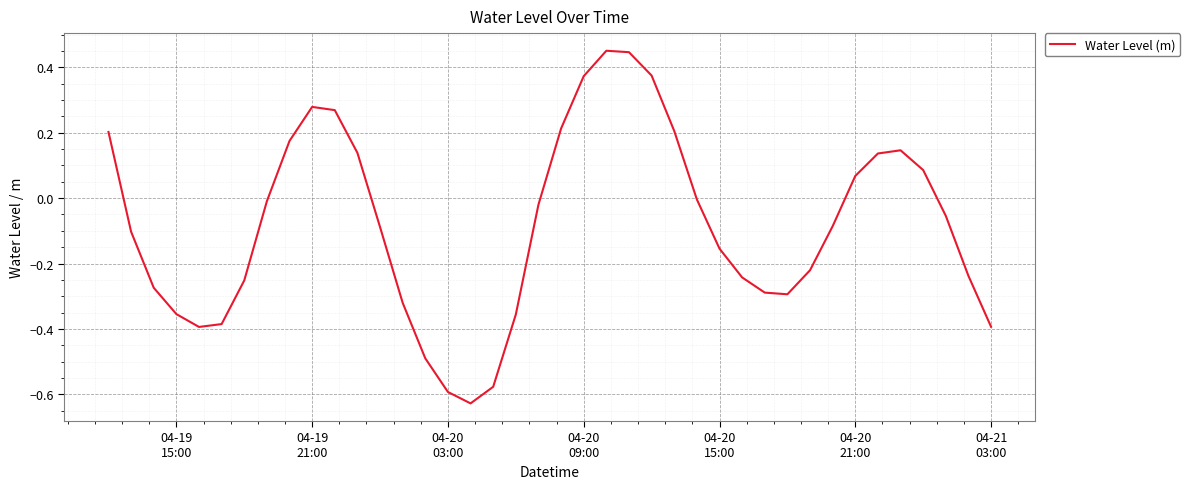

How many interior local valleys (lower than both neighbors) does the data have?

3